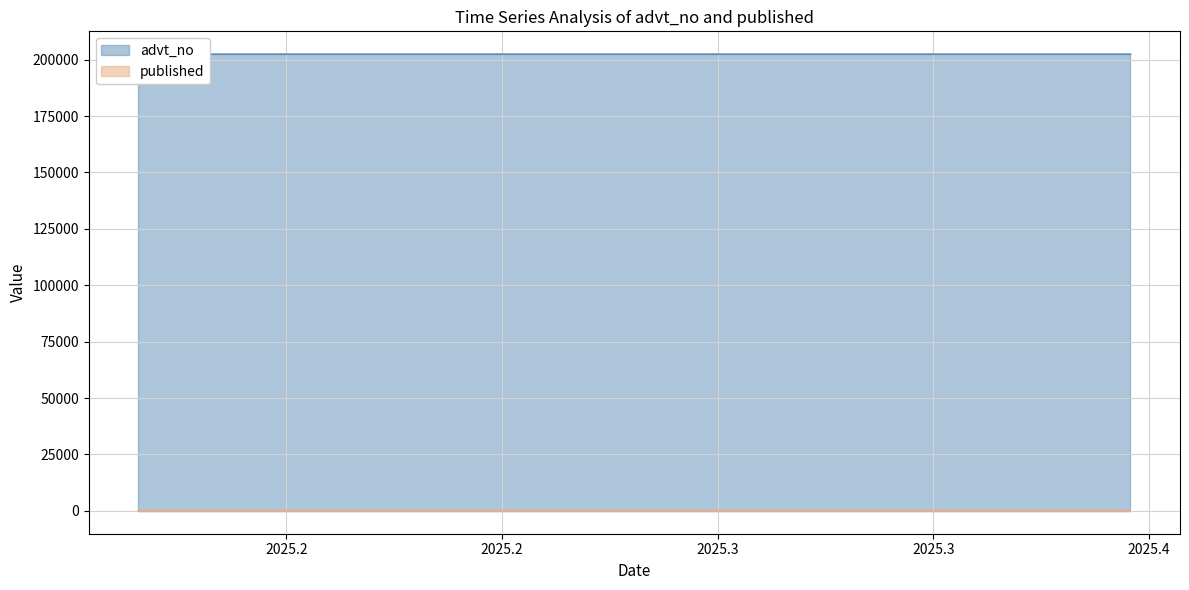

Which series has the largest total across all categories?

advt_no